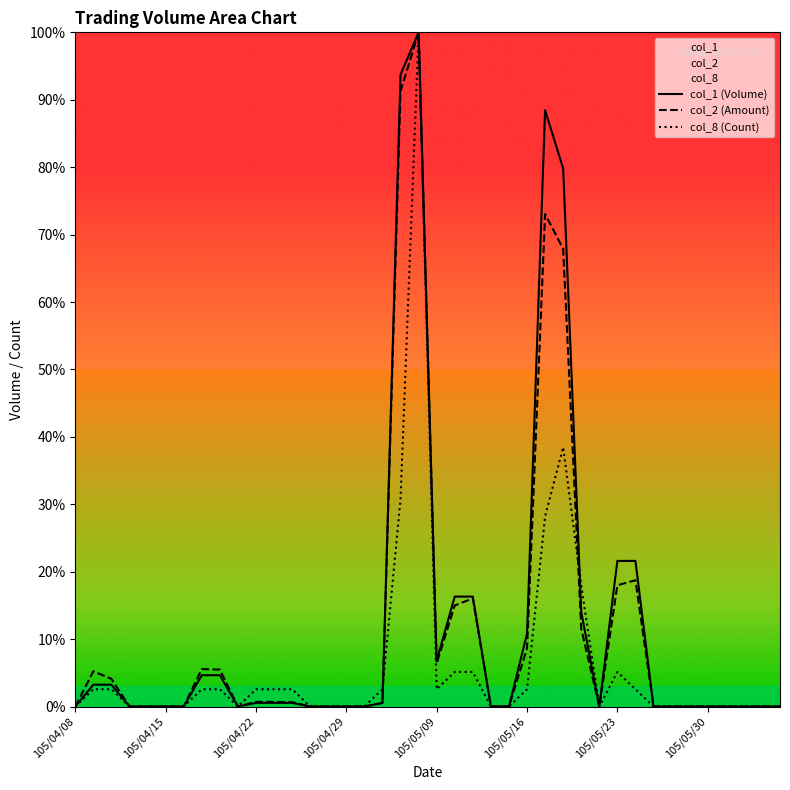

At which label is col_2 (Amount) closest to 50?

27